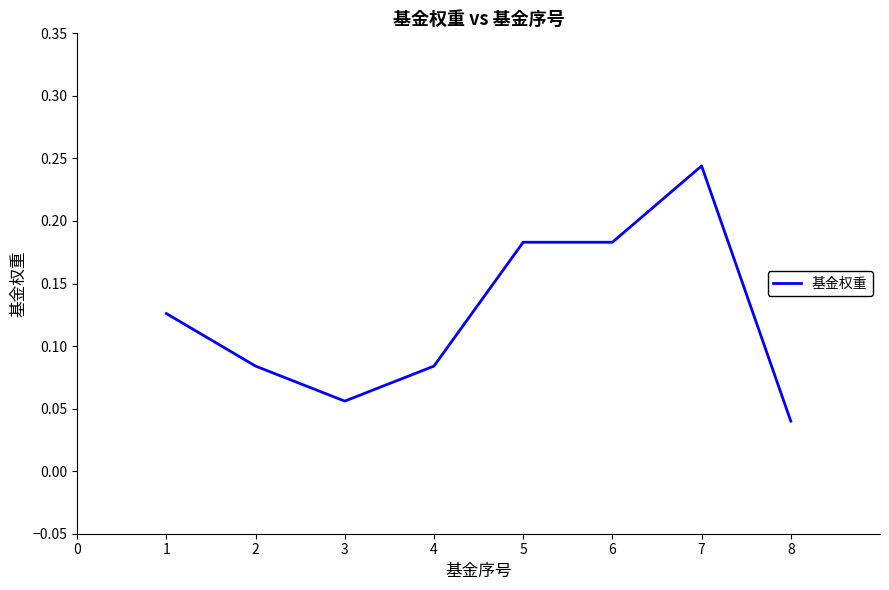

Where is the first local minimum?

3